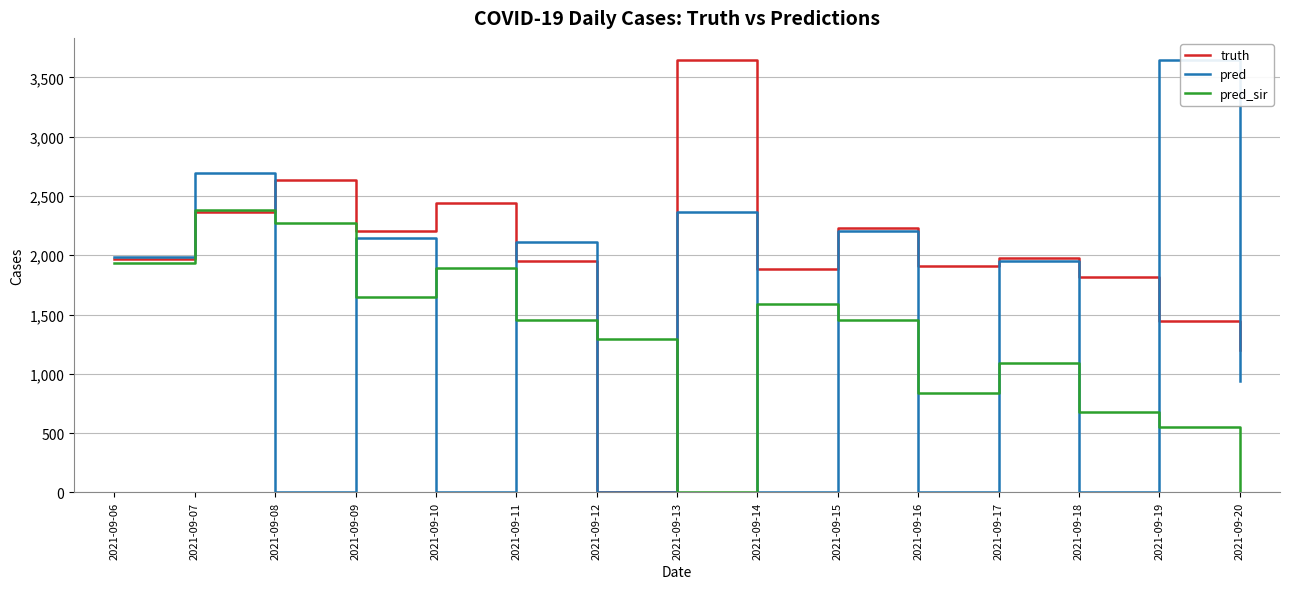

What is the total value across all series at 2021-09-07?

7444.0